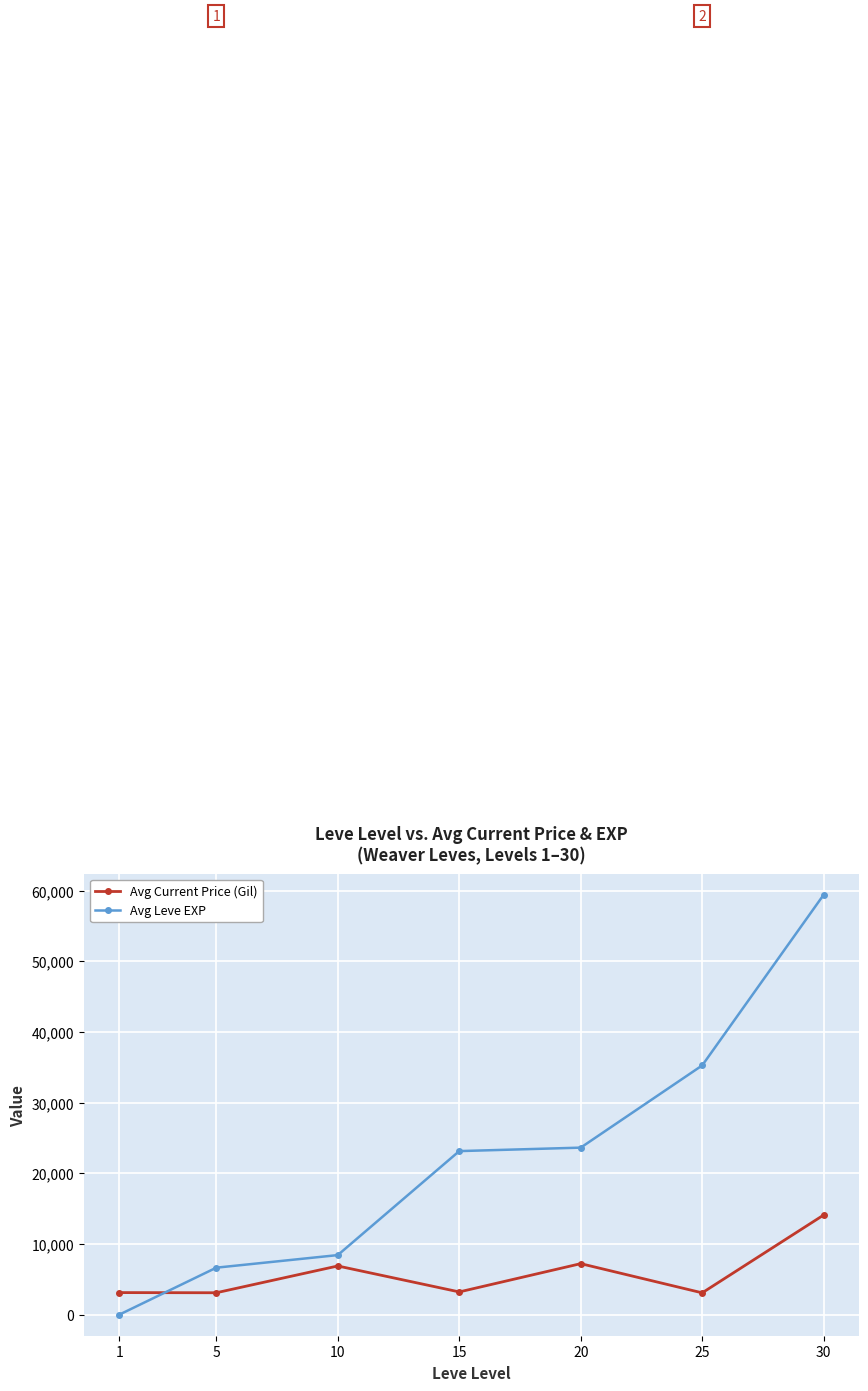

True or false: Avg Leve EXP has more than 1 points higher than both neighbors.

False